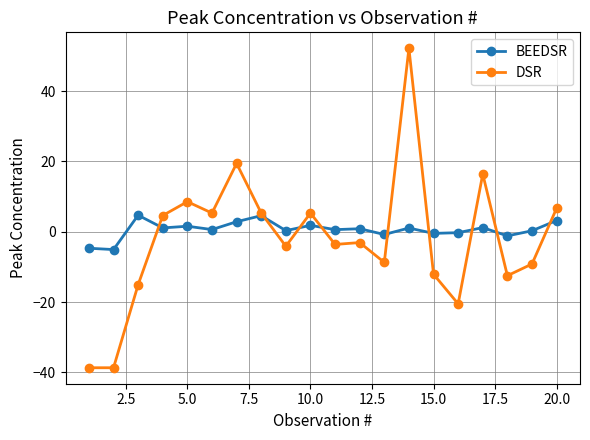

List the series in order of their peak value, lowest first.

BEEDSR, DSR